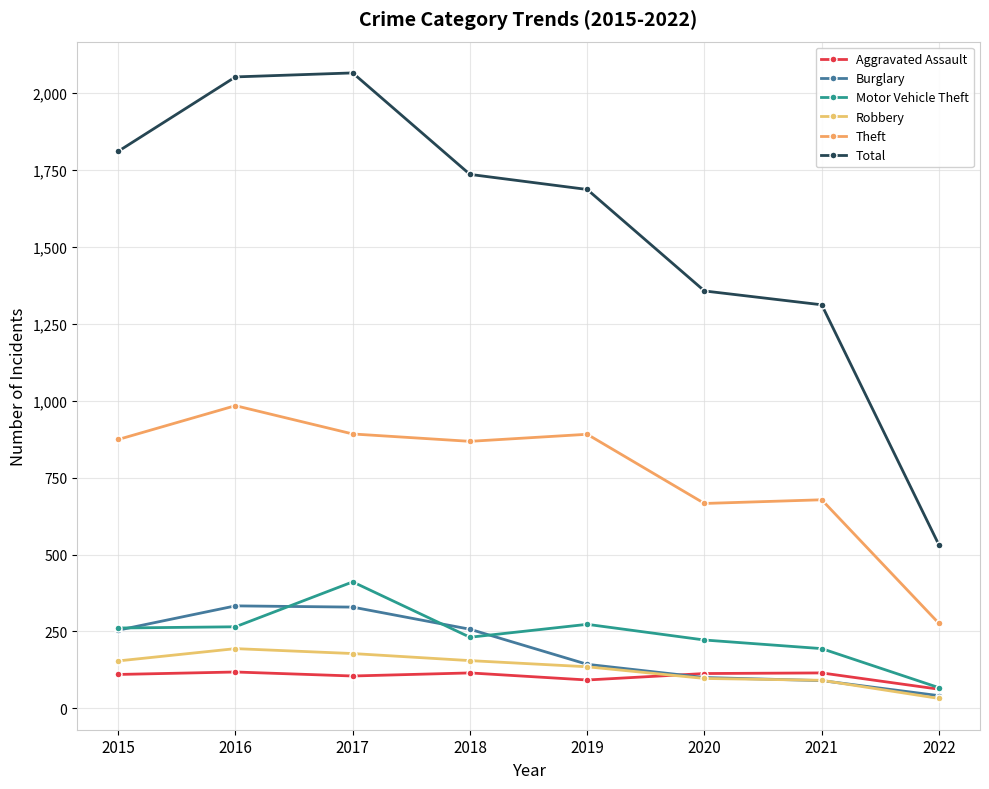

True or false: Robbery has more than 0 points higher than both neighbors.

True